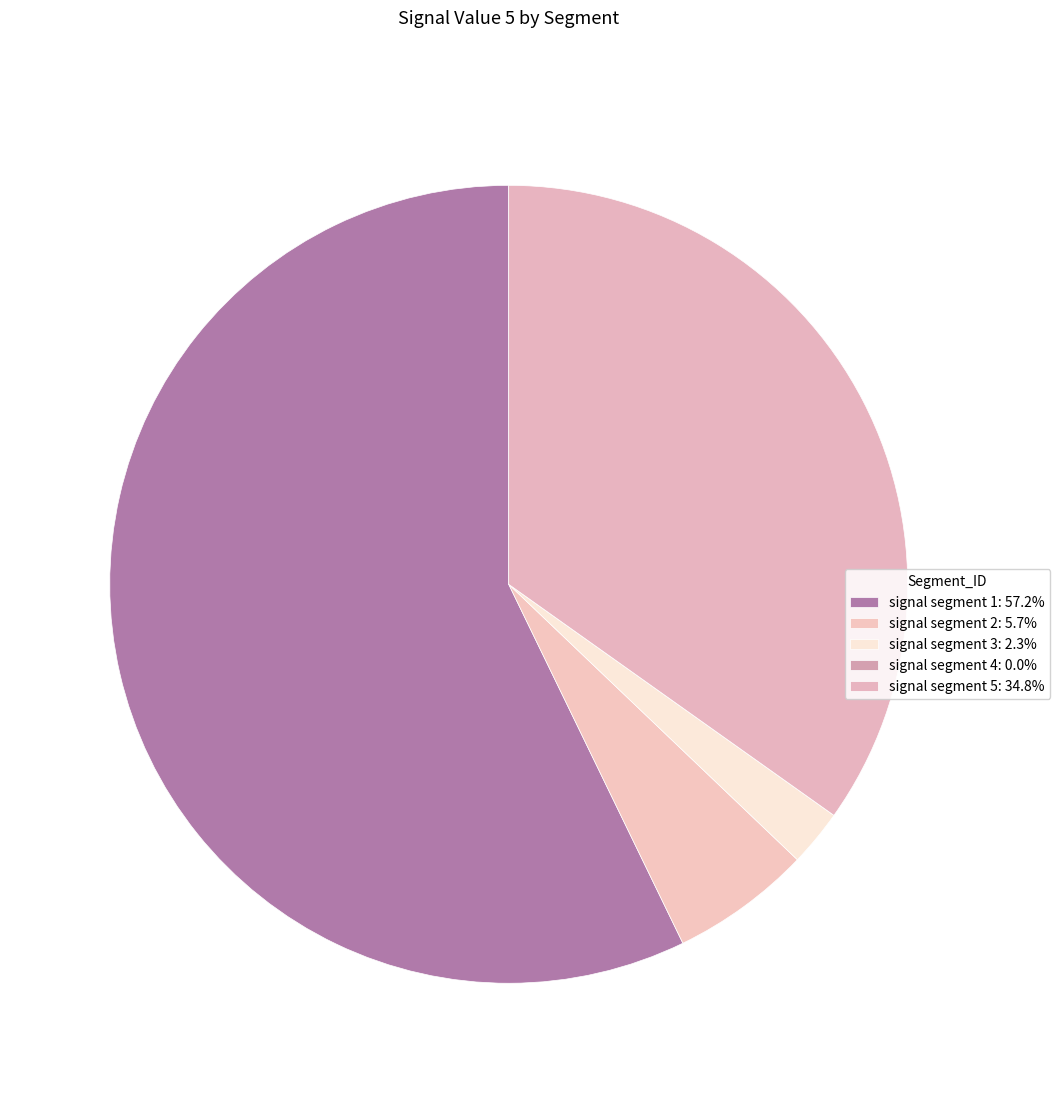

What is the smallest slice in the pie chart?

signal segment 4